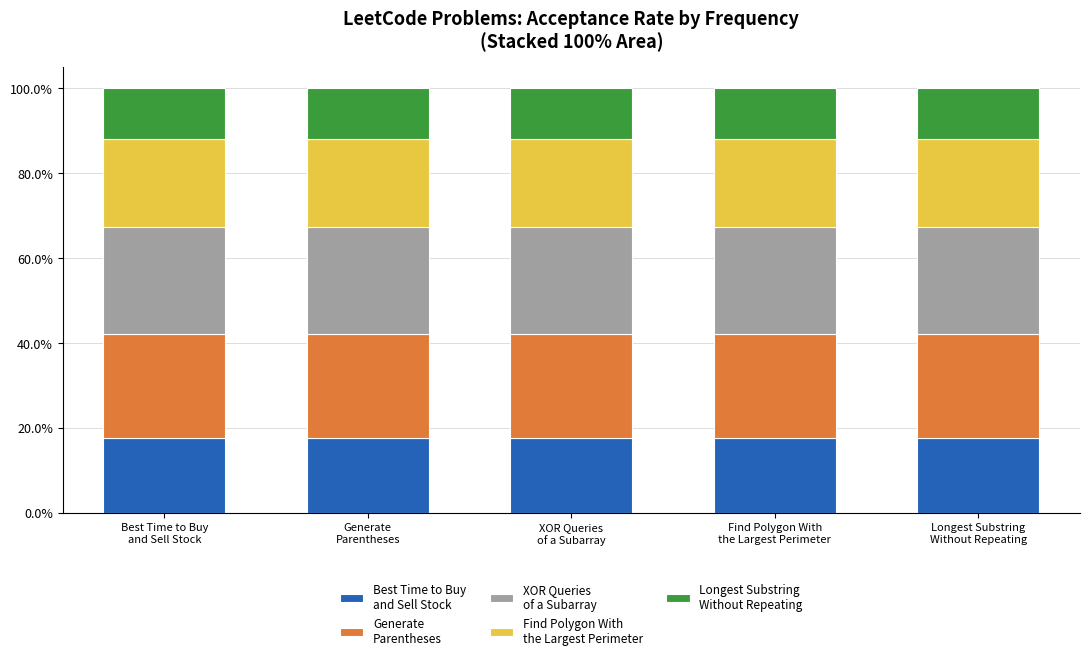

What is the label of the 2nd bar from the right?

Find Polygon With
the Largest Perimeter